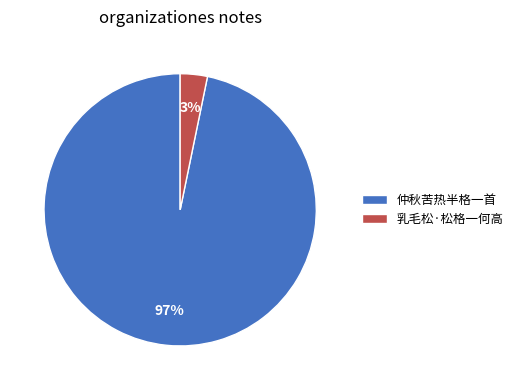

Between 仲秋苦热半格一首 and 乳毛松·松格一何高, which is larger?

仲秋苦热半格一首